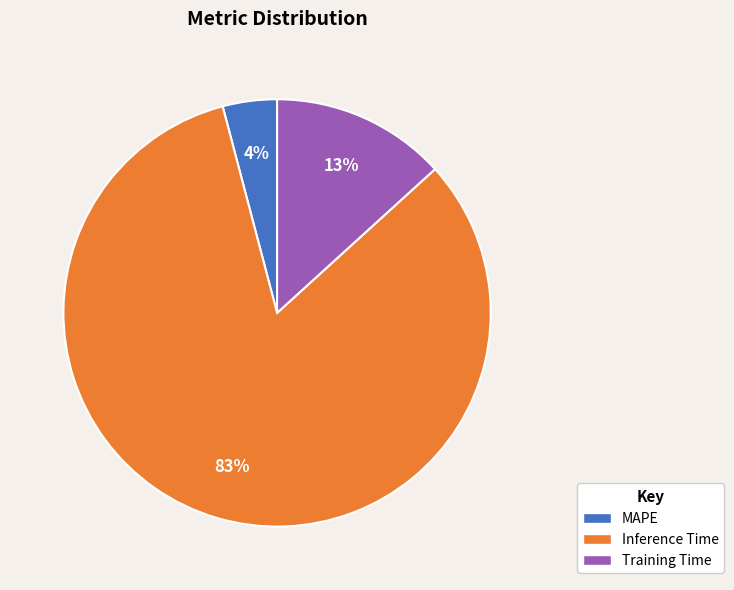

What percentage is the Inference Time slice, to the nearest percent?

83%